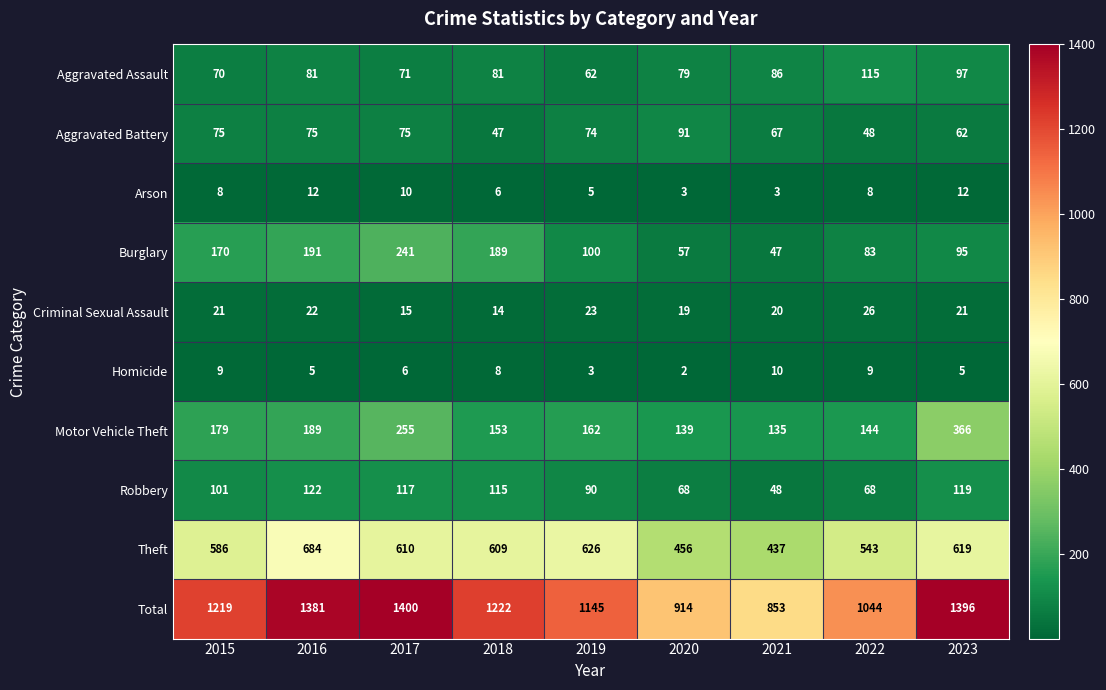

What is the approximate value of Criminal Sexual Assault at 2016?

22